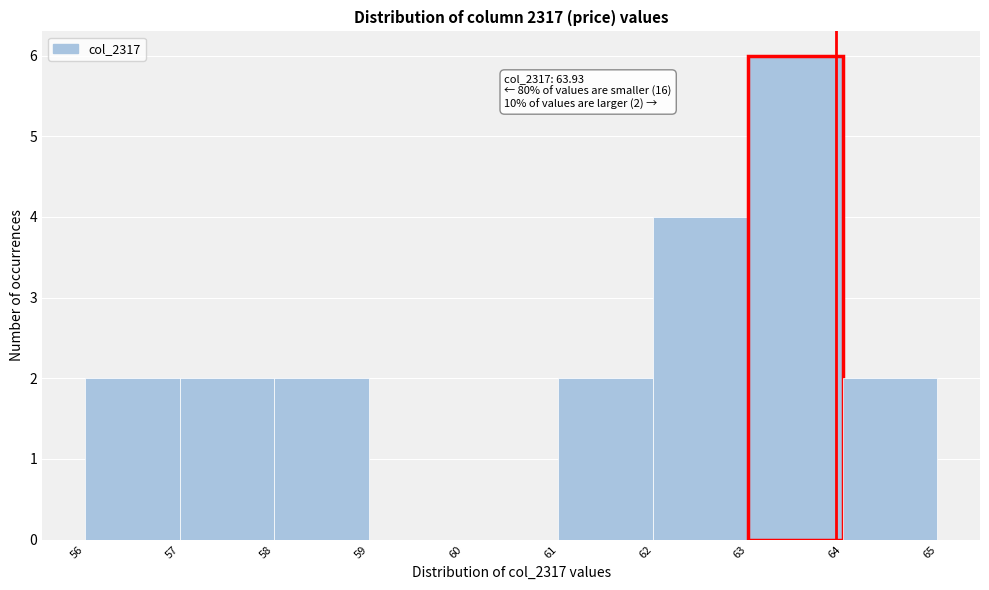

Over which range of the x-axis is the bar tallest?

63 to 64